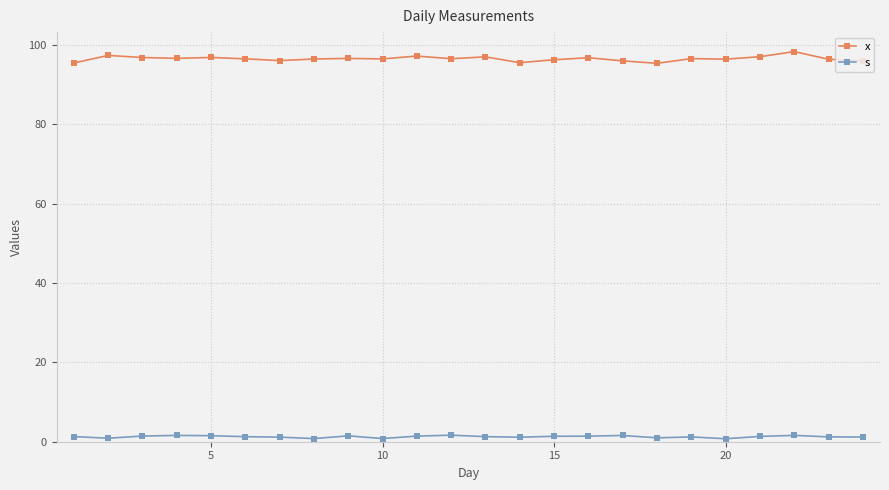

Rank the series by their average value, from highest to lowest.

x, s